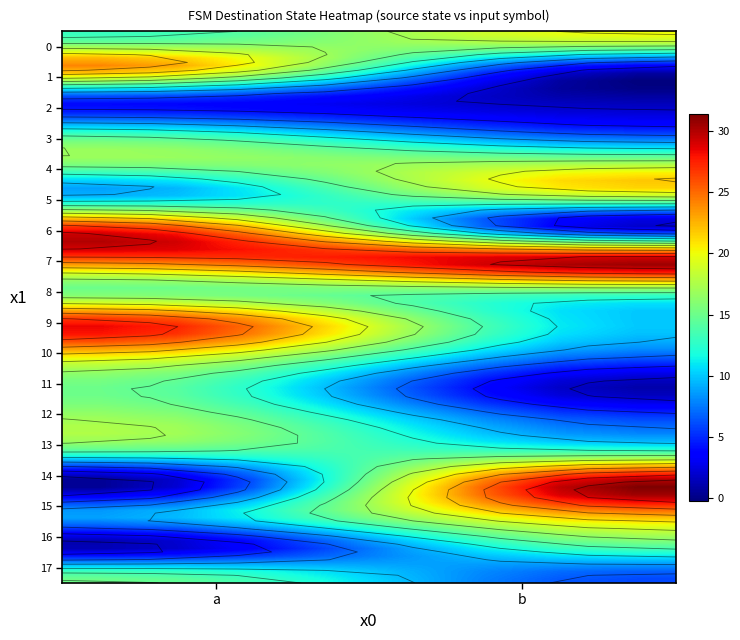

Which series changed the most between a and b?

14